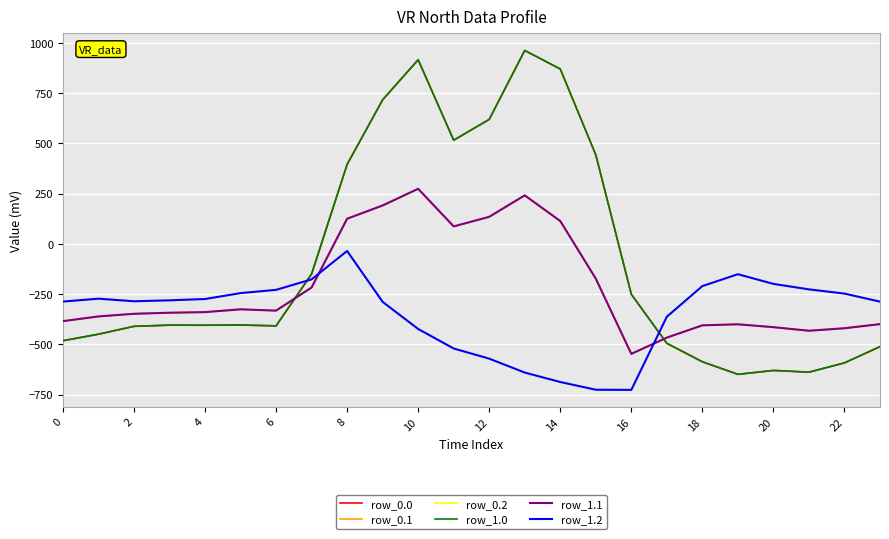

In row_1.1, how many points are higher than both neighbors (excluding endpoints)?

4